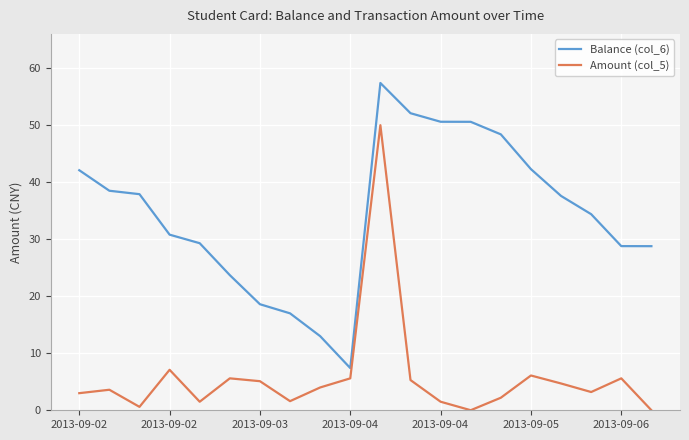

Which series has the largest total across all categories?

Balance (col_6)